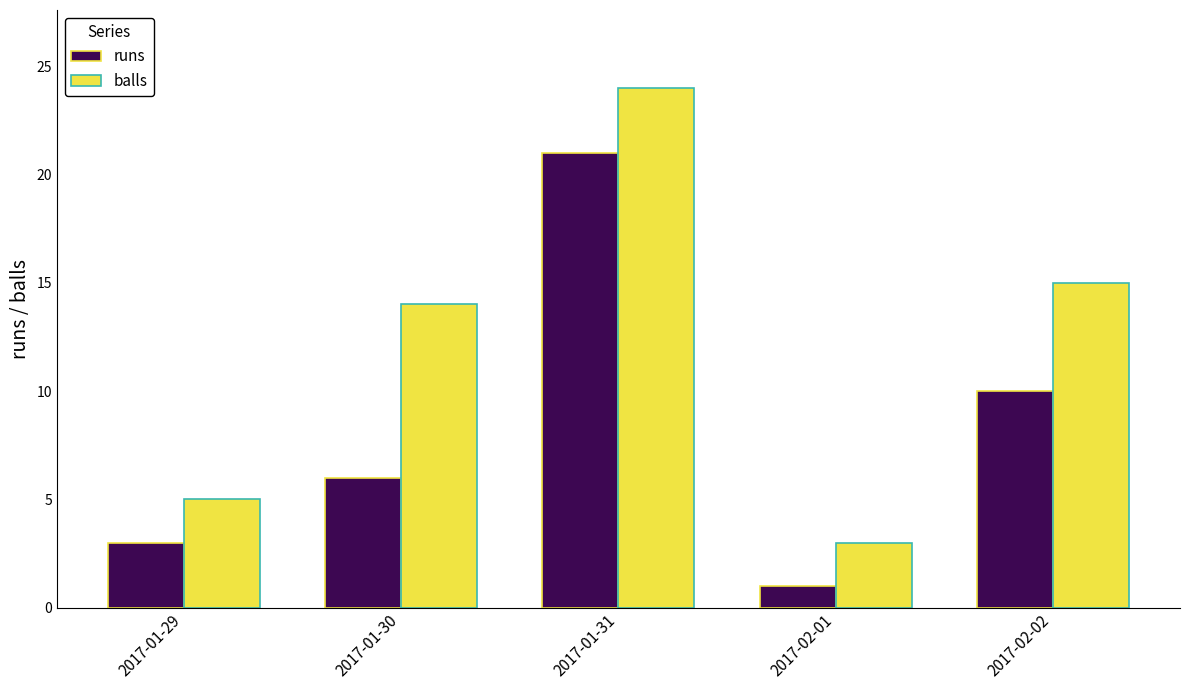

What is the difference between the maximum and minimum values in the balls series?

21